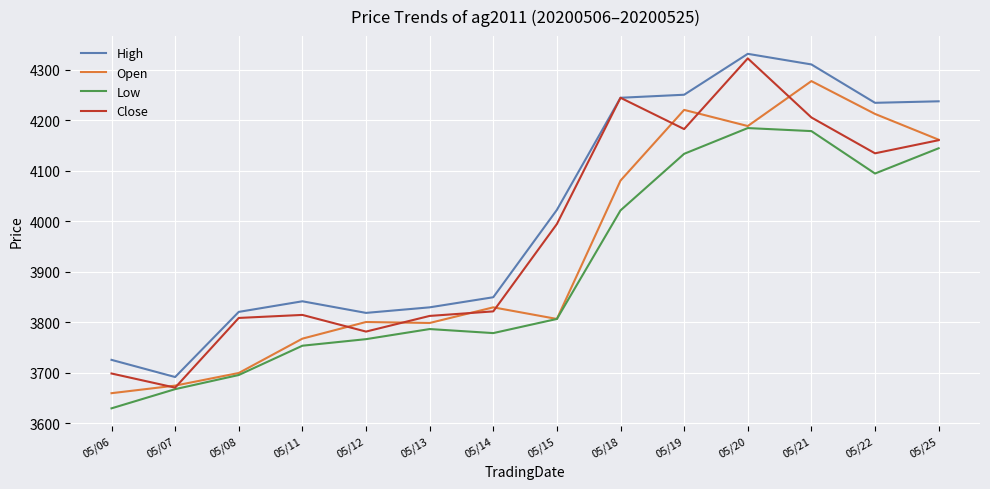

What is the difference between the highest and lowest values at 05/06?

96